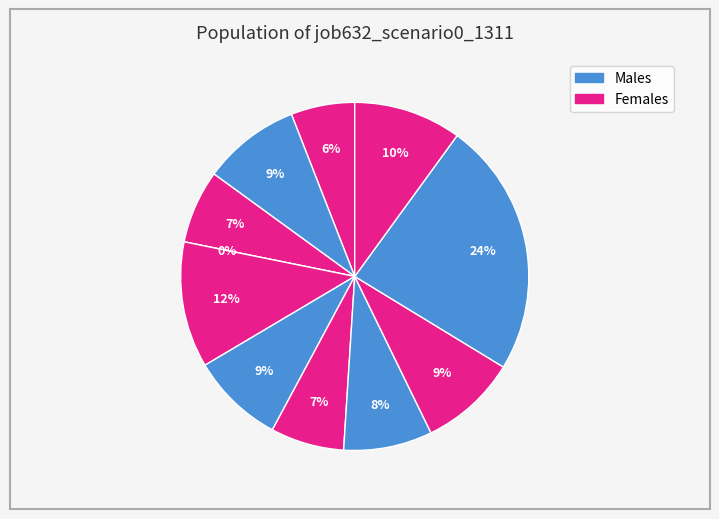

To the nearest percent, what portion does in4 represent?

8%